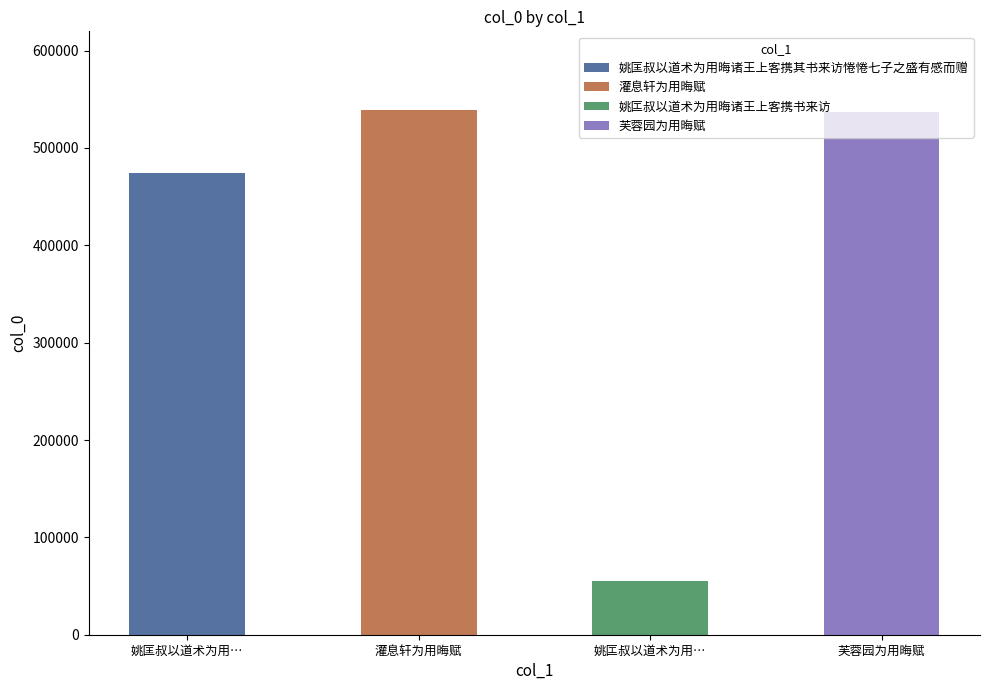

What is the change in value from 姚匡叔以道术为用晦诸王上客携其书来访惓惓七子之盛有感而赠 to 灌息轩为用晦赋?

+64724